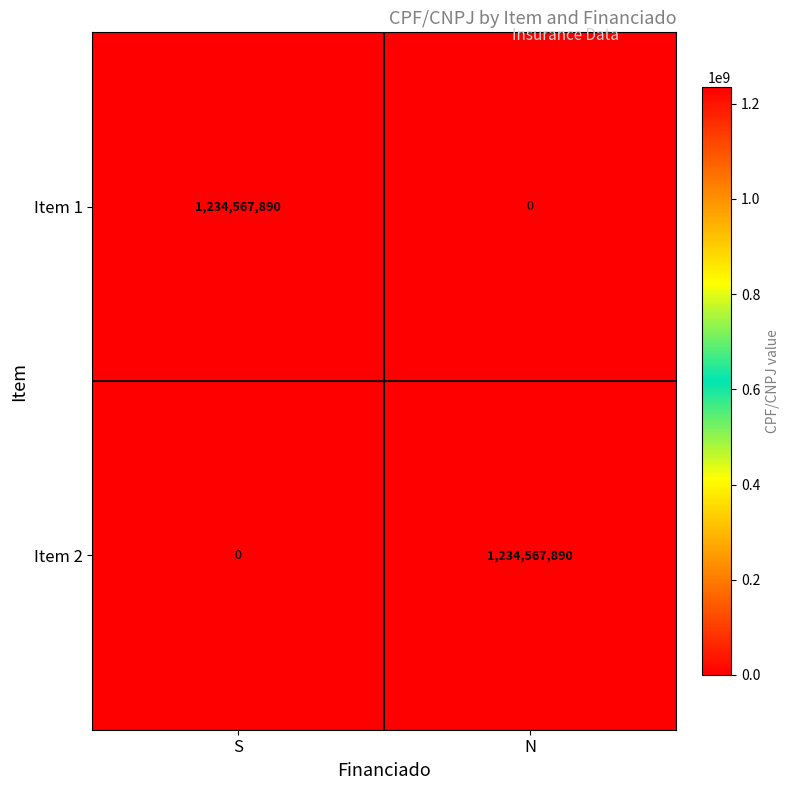

The Item 1 series shows 1869978767 at S. True or false?

False